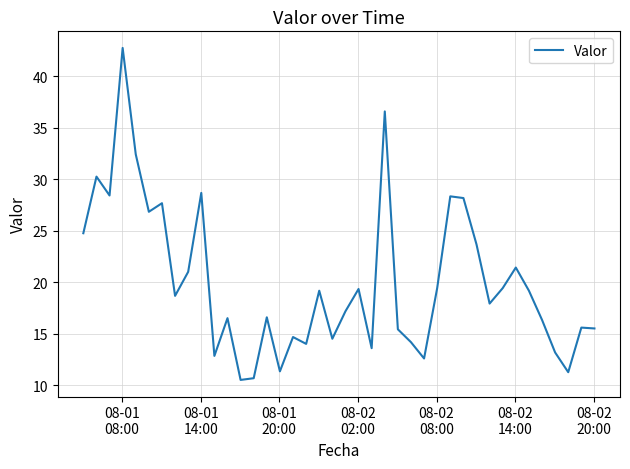

What is the smallest value displayed?

10.5